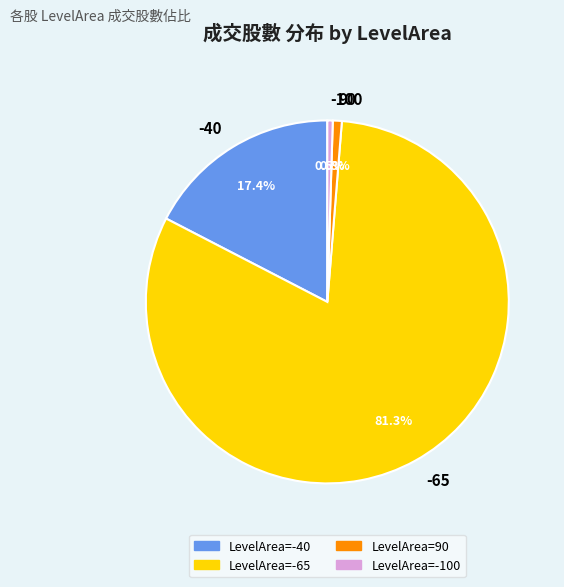

Which slice is the largest?

-65